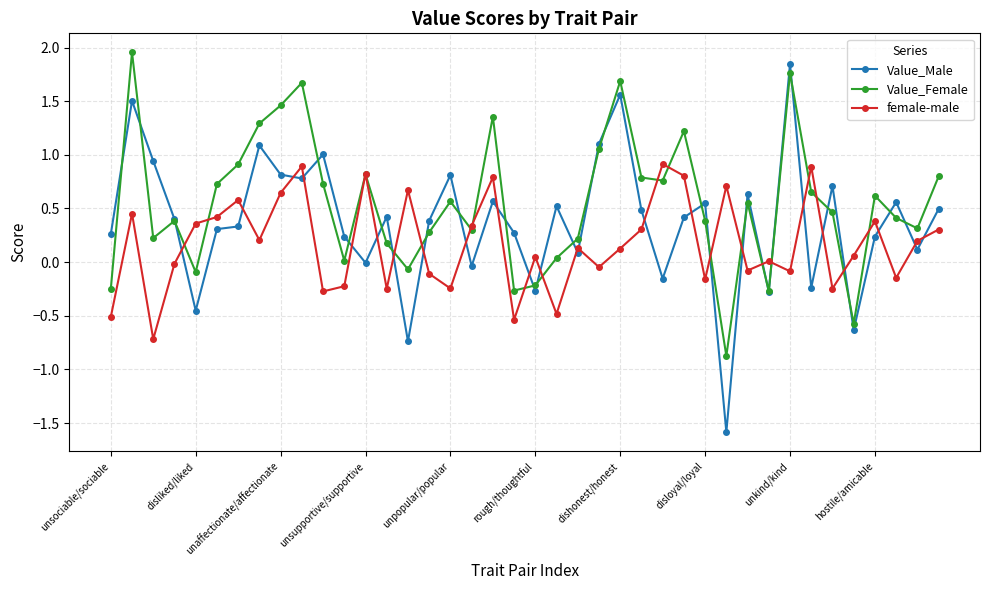

Count the number of data series in this chart.

3